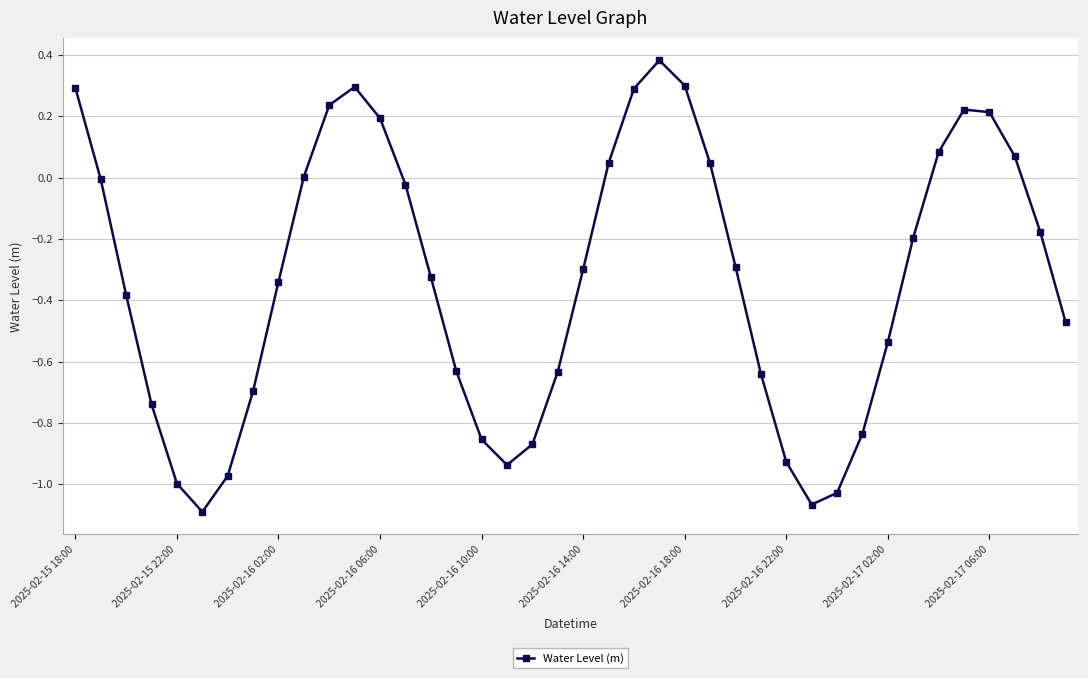

Count the number of data series in this chart.

1